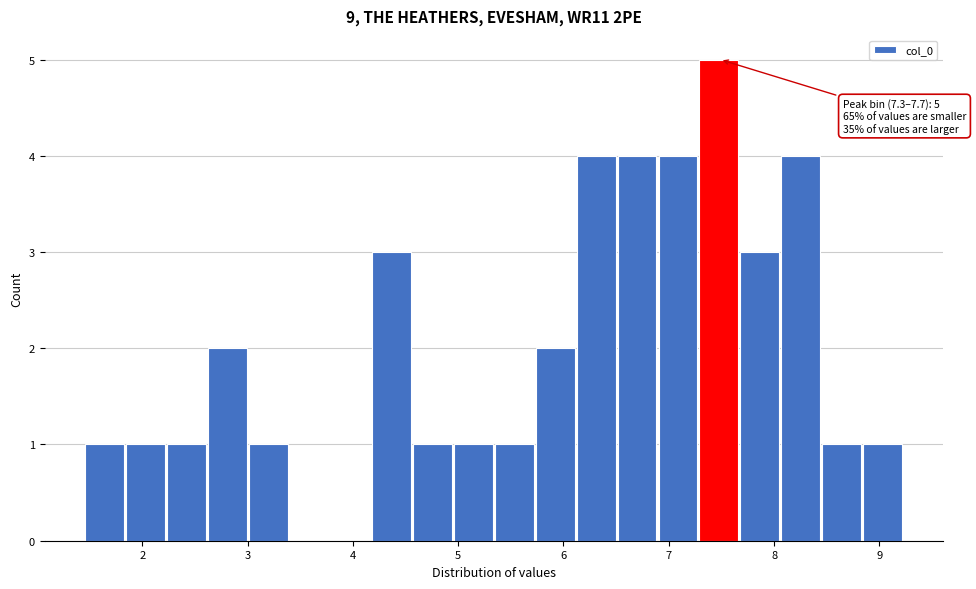

Read against the x-axis, roughly where is the centre of the tallest bar?

7.5